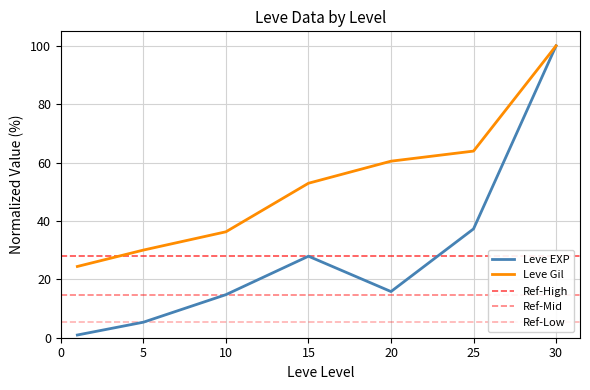

Which series changed the most between 5 and 25?

Leve Gil